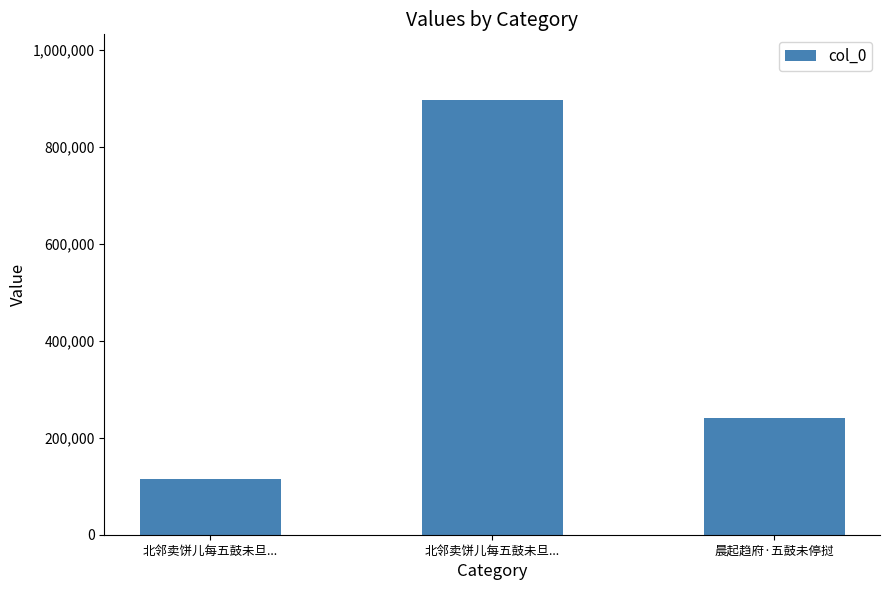

Rank the categories by value from highest to lowest.

北邻卖饼儿每五鼓未旦..., 晨起趋府·五鼓未停挝, 北邻卖饼儿每五鼓未旦...